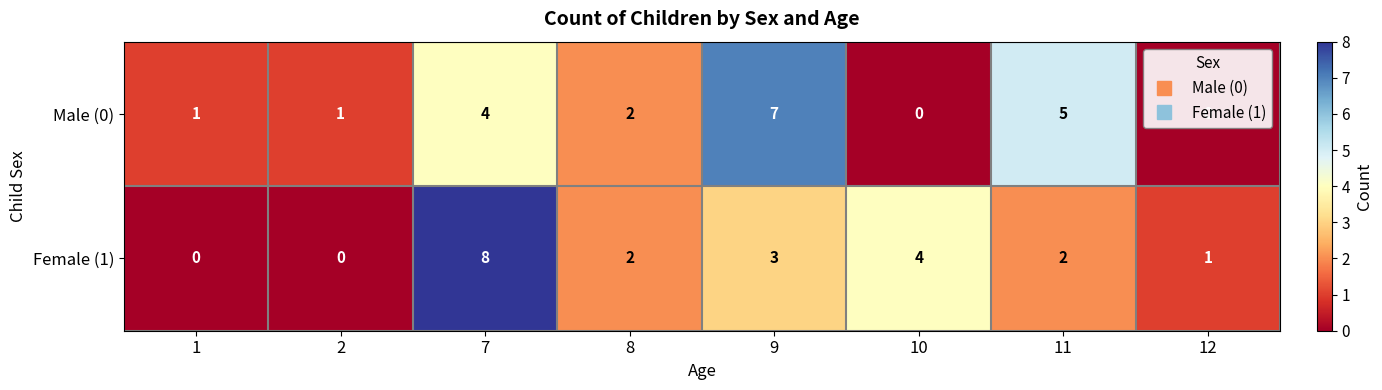

Where does the Male (0) series first go above 2?

7